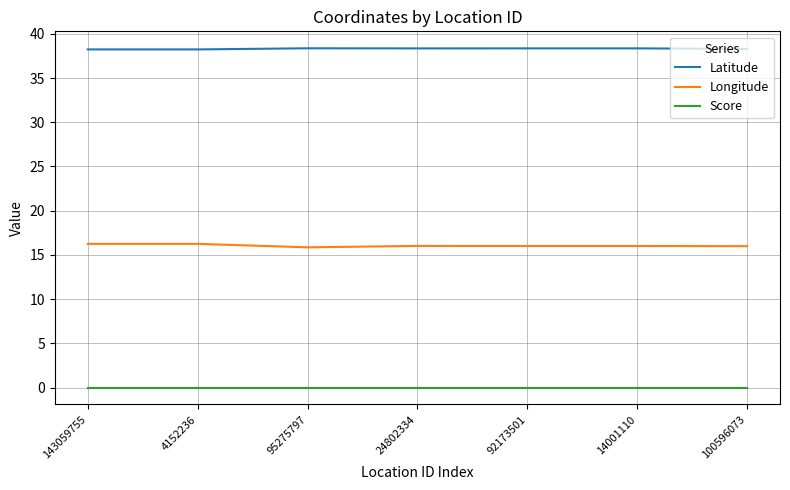

Which series has the largest total across all categories?

Latitude